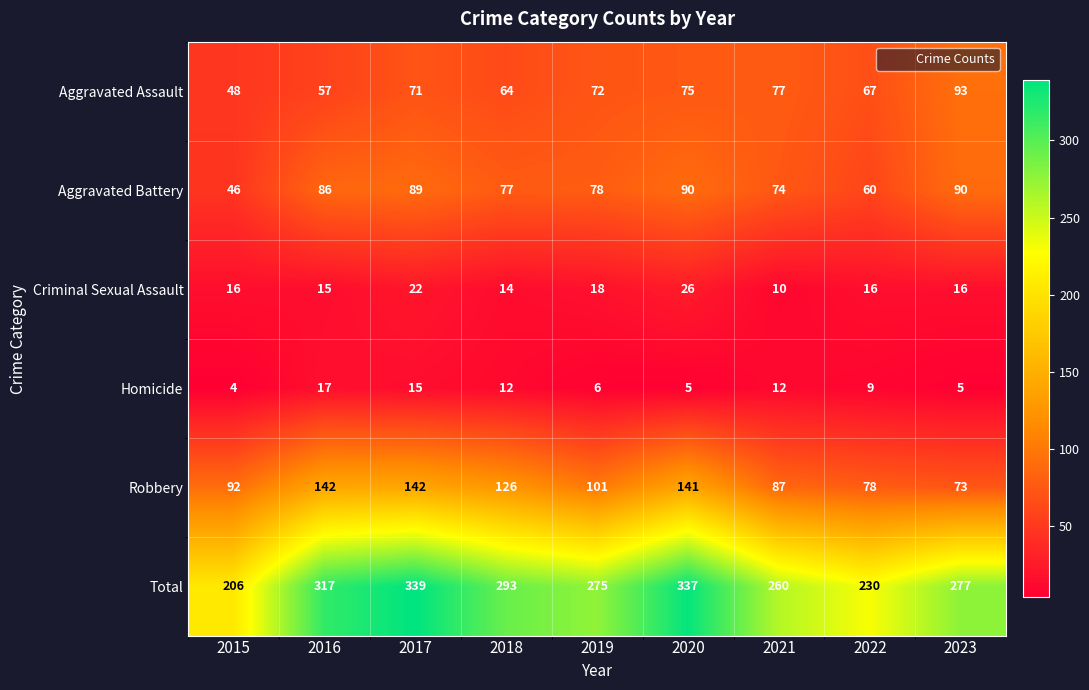

At which category is the sum across all series the highest?

2017